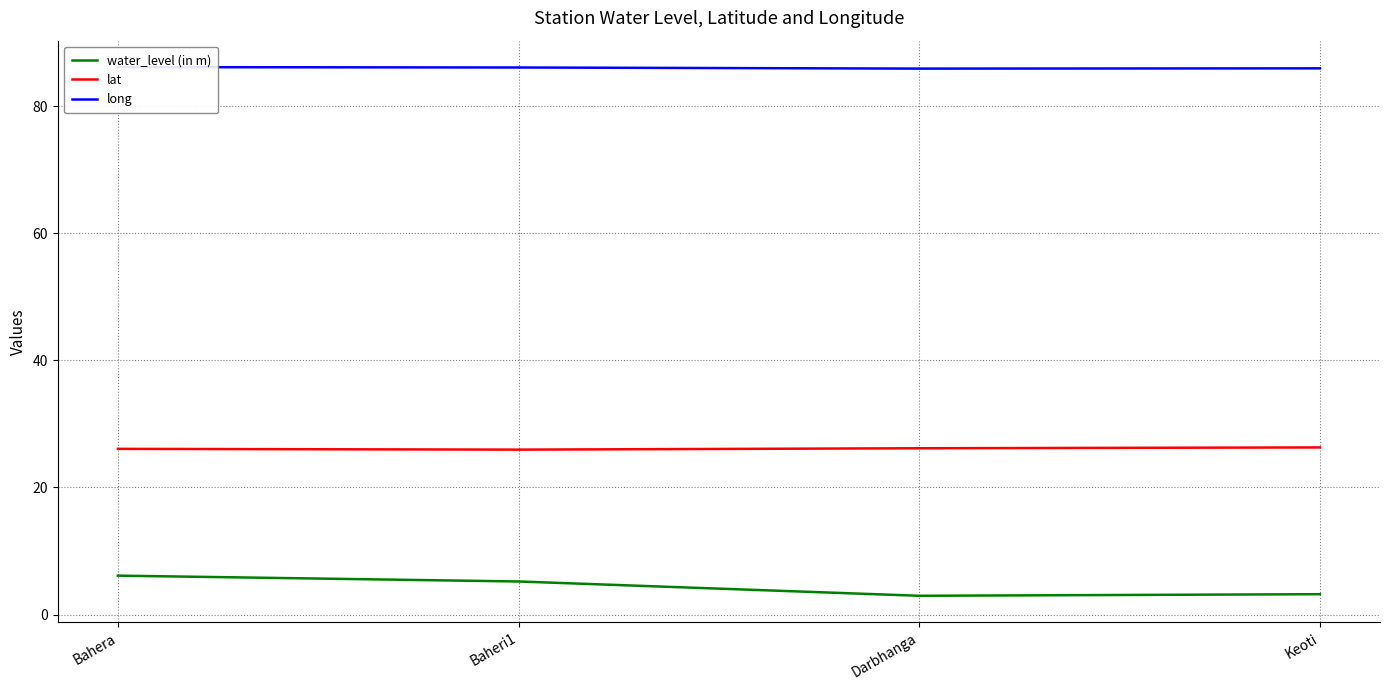

Reading left to right, what are all the values shown in this chart?

water_level (in m): Bahera=6.1	Baheri1=5.2	Darbhanga=3.0	Keoti=3.2
lat: Bahera=26.1	Baheri1=25.9	Darbhanga=26.2	Keoti=26.3
long: Bahera=86.1	Baheri1=86.1	Darbhanga=85.9	Keoti=85.9